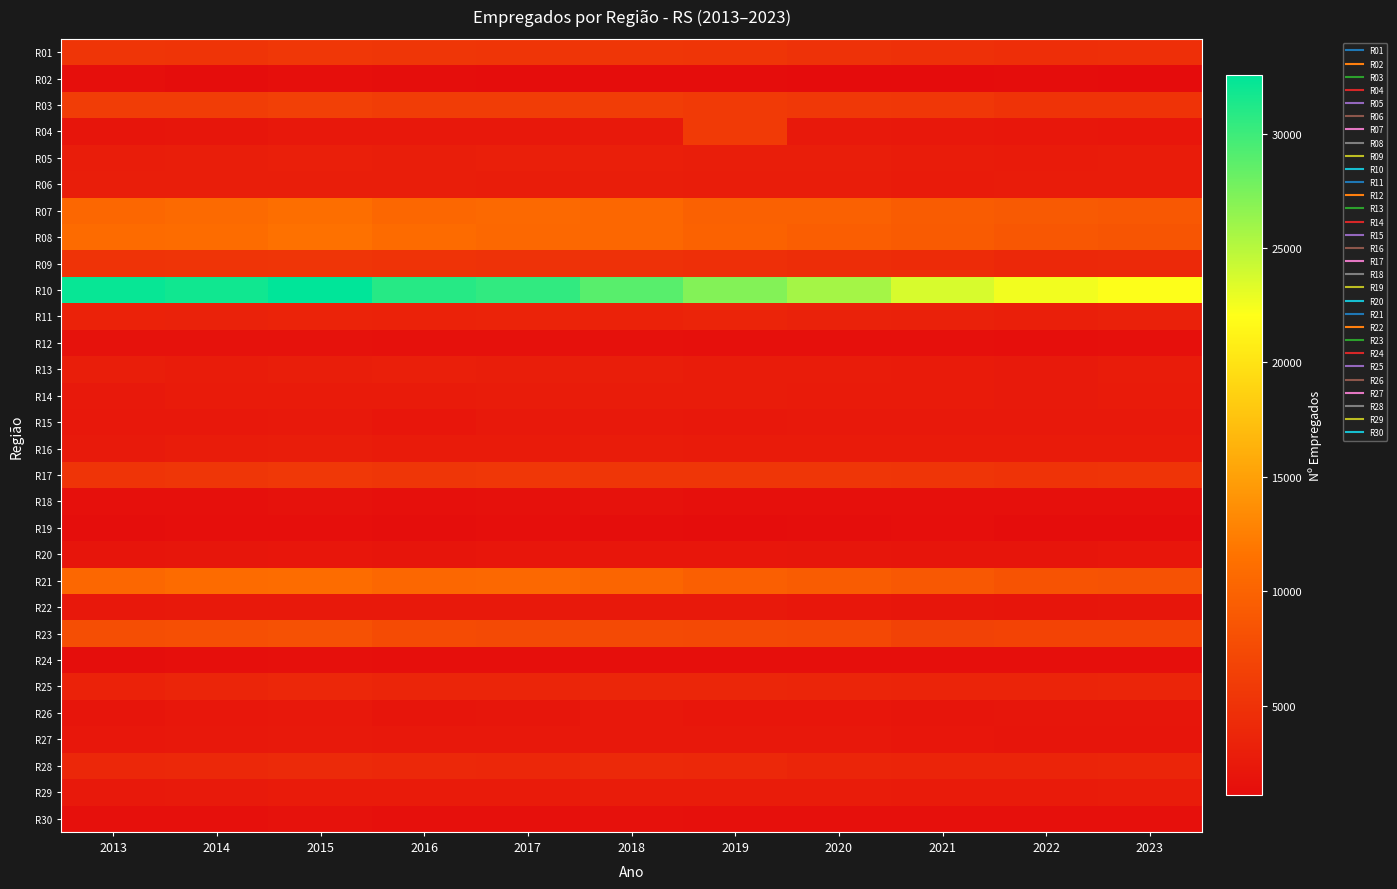

Between 2015 and 2020, which is larger?

2015